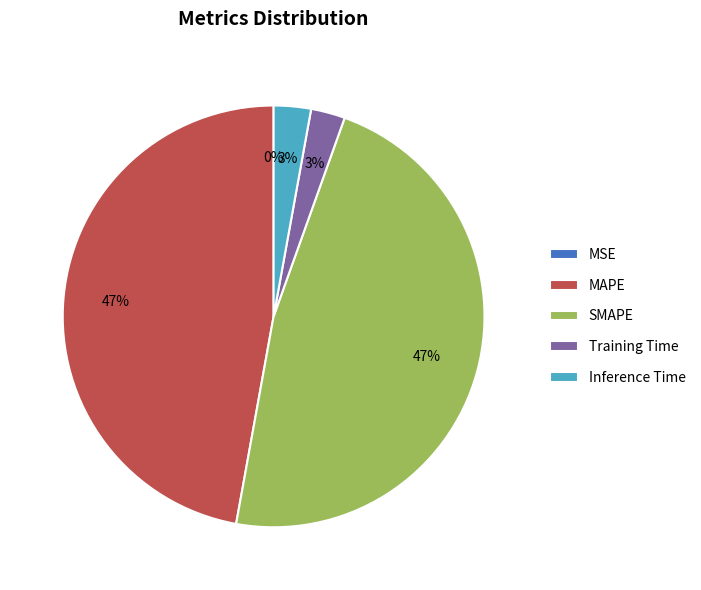

To the nearest percent, what is the combined percentage of Inference Time and SMAPE?

50%